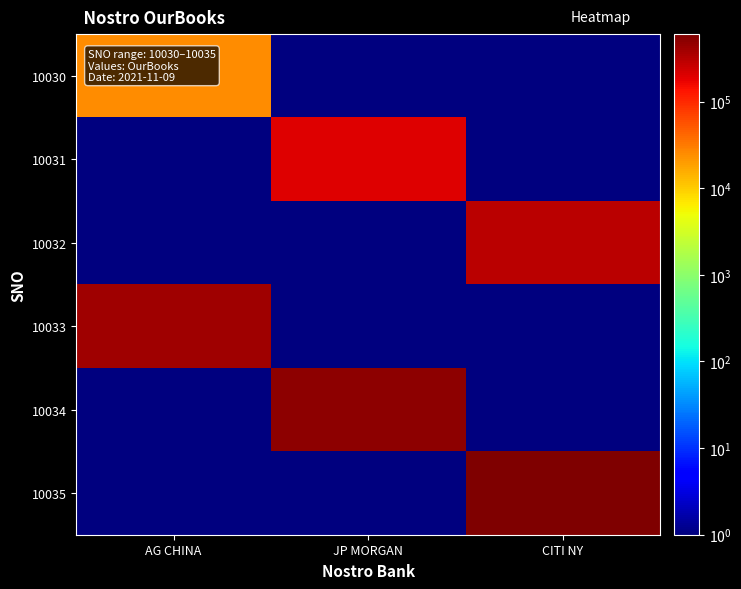

Reading right to left, extract all data points from this chart.

10030: CITI NY=1	JP MORGAN=1	AG CHINA=25000
10031: CITI NY=1	JP MORGAN=200000	AG CHINA=1
10032: CITI NY=300000	JP MORGAN=1	AG CHINA=1
10033: CITI NY=1	JP MORGAN=1	AG CHINA=400000
10034: CITI NY=1	JP MORGAN=500000	AG CHINA=1
10035: CITI NY=600000	JP MORGAN=1	AG CHINA=1